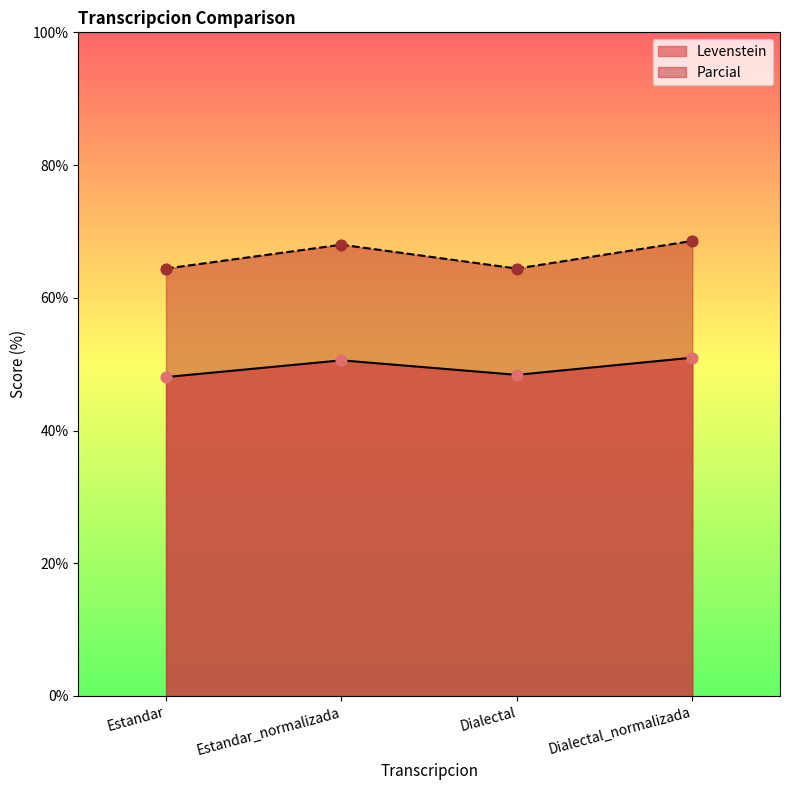

What are all the series names shown in the legend?

Levenstein, Parcial